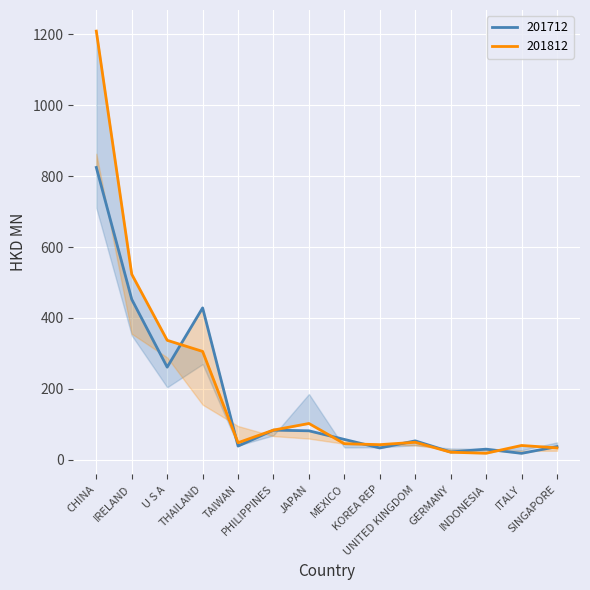

What is the total value across all series at GERMANY?

43.9